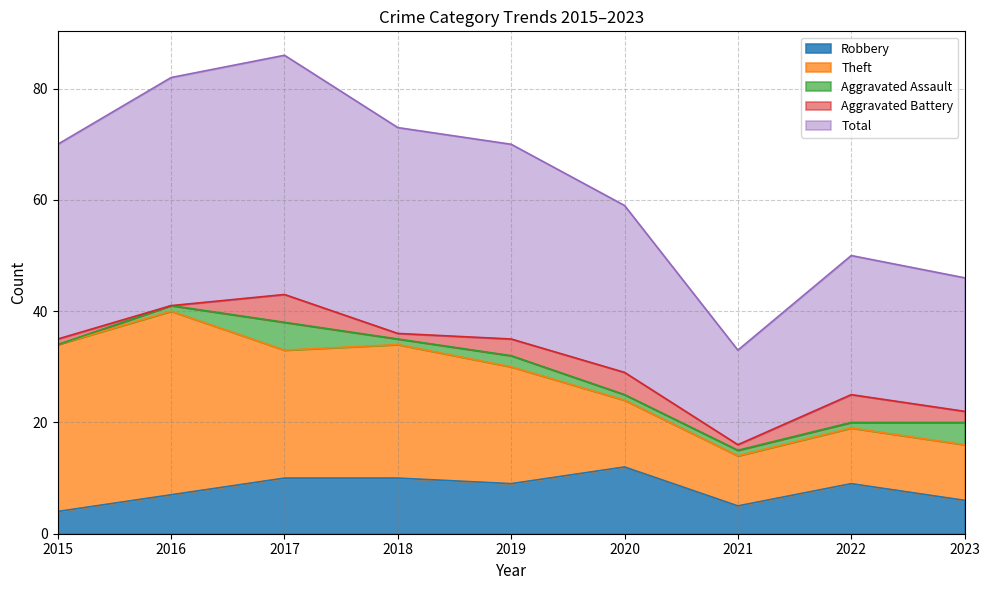

At which label is Aggravated Assault closest to 2?

2019